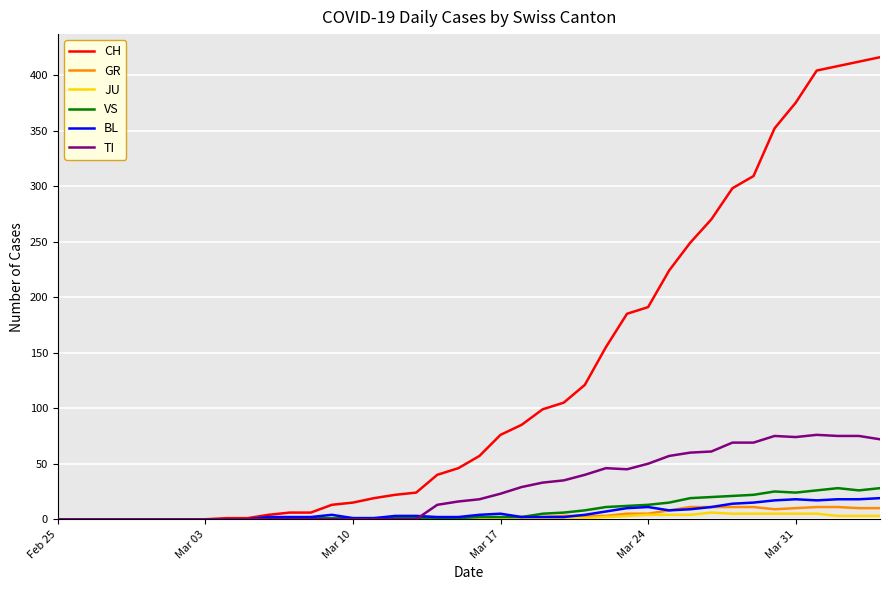

Which series has the largest total across all categories?

CH